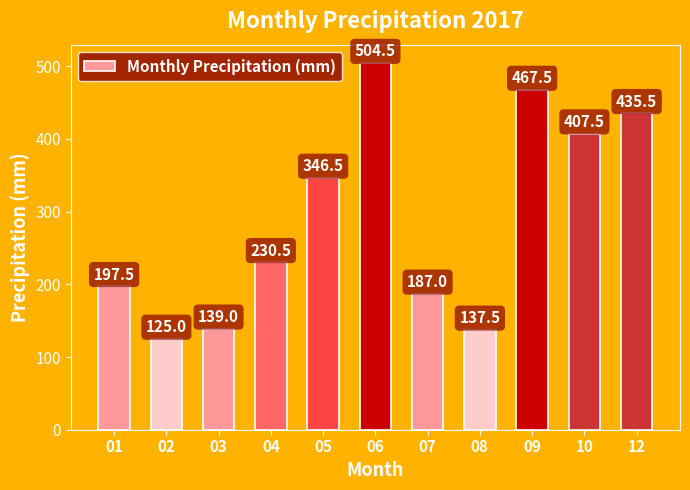

The chart shows a value of 504.5 at 06. True or false?

True